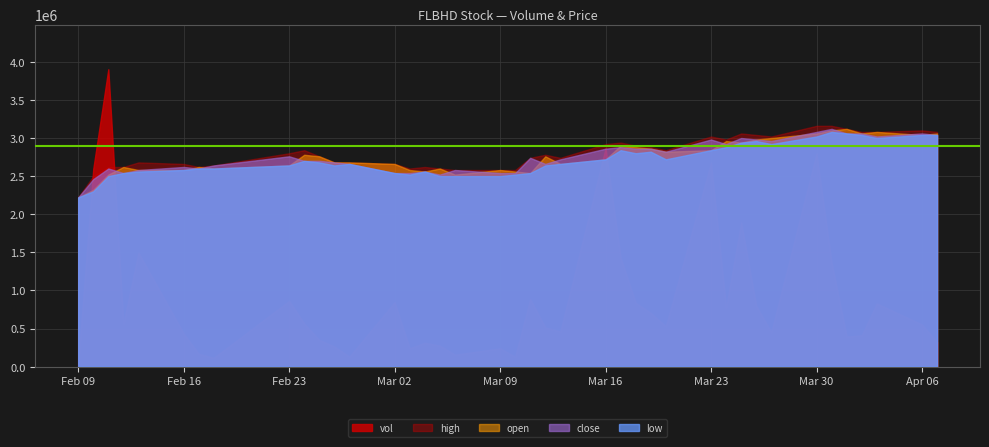

Does the chart have visible grid lines?

Yes